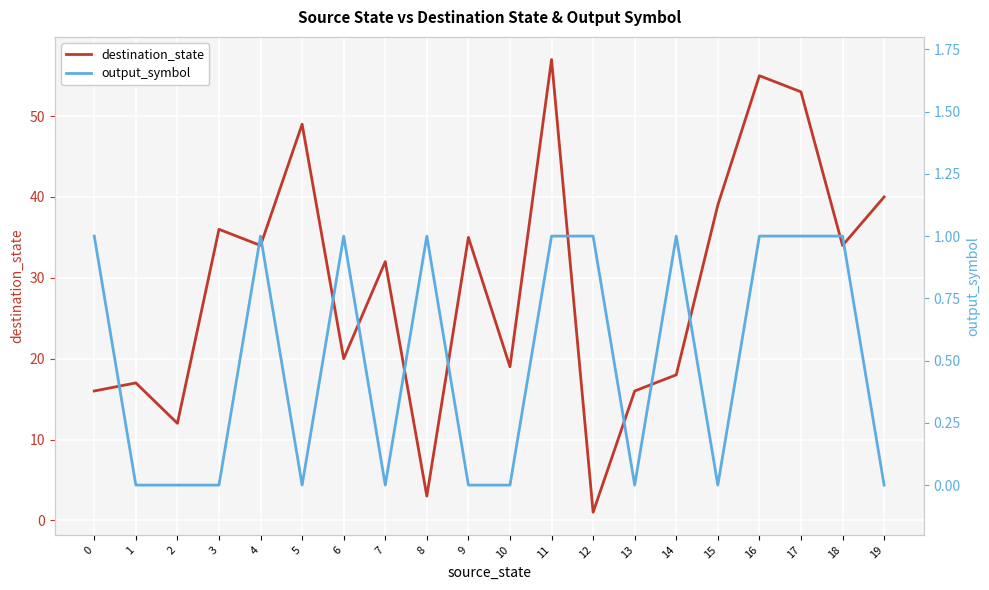

Reading left to right, what are all the values shown in this chart?

destination_state: 0=16	1=17	2=12	3=36	4=34	5=49	6=20	7=32	8=3	9=35	10=19	11=57	12=1	13=16	14=18	15=39	16=55	17=53	18=34	19=40
output_symbol: 0=1	1=0	2=0	3=0	4=1	5=0	6=1	7=0	8=1	9=0	10=0	11=1	12=1	13=0	14=1	15=0	16=1	17=1	18=1	19=0